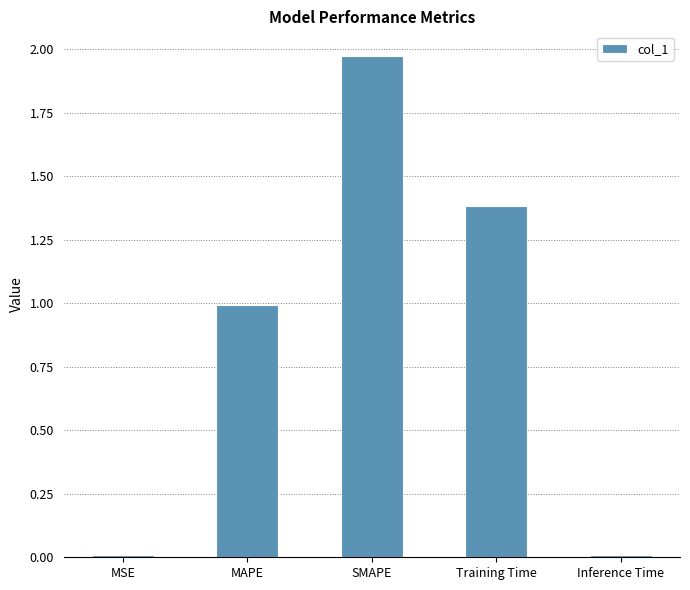

Is it true that the value at Inference Time is 0.0?

True